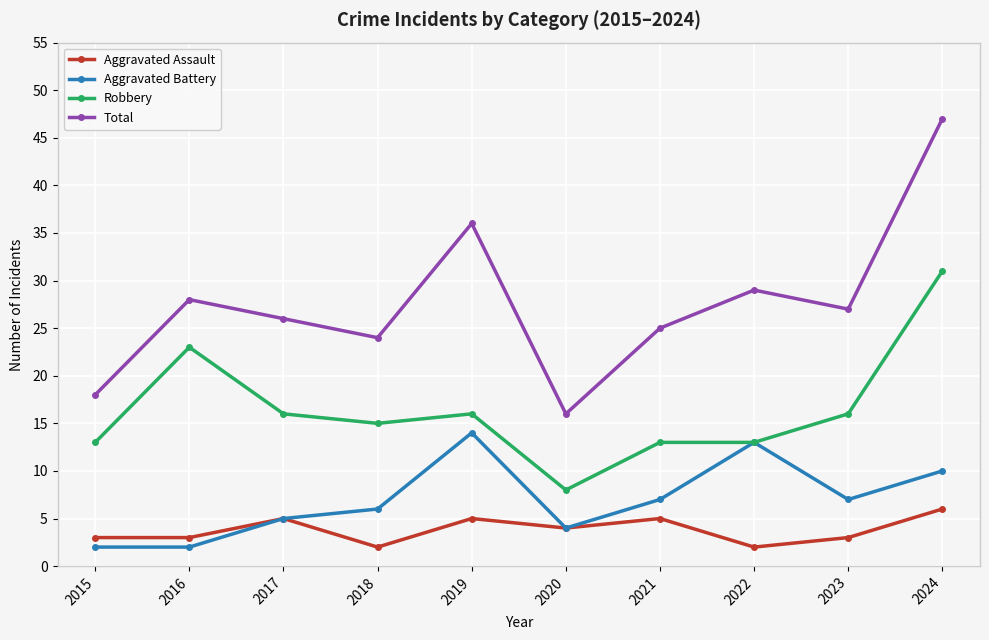

What are all the series names shown in the legend?

Aggravated Assault, Aggravated Battery, Robbery, Total